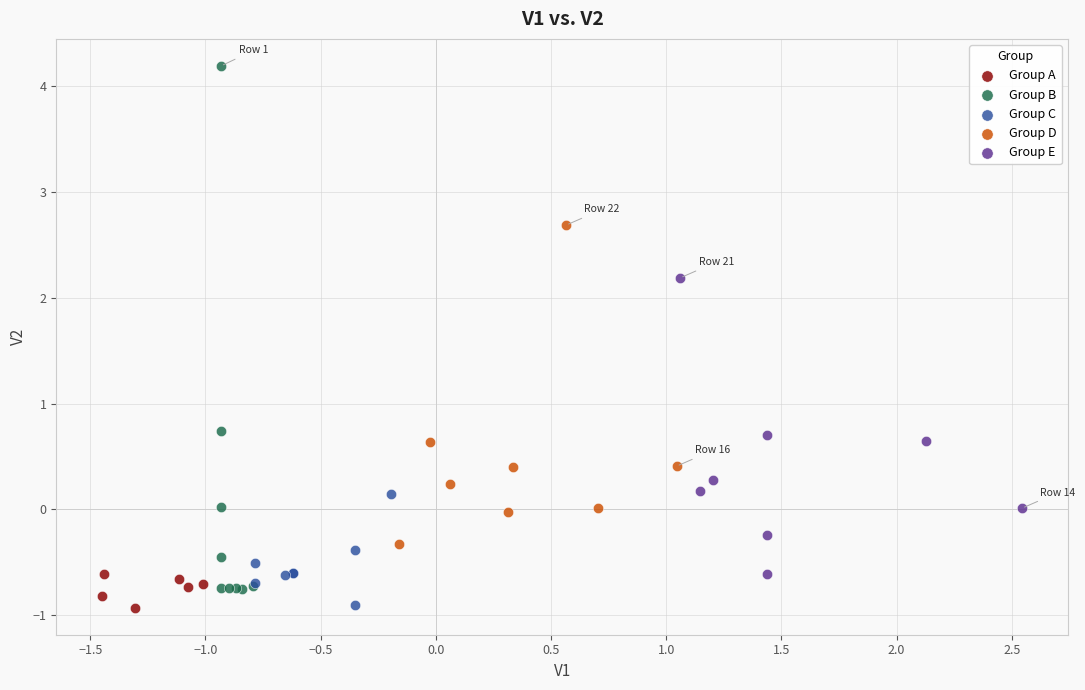

Which series contains the highest Y value?

Group B